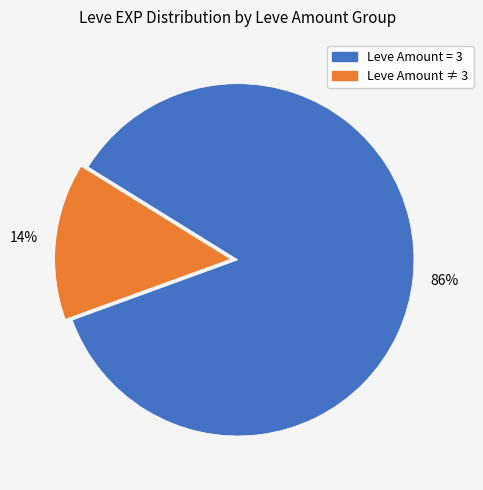

Does any single category account for the majority?

Yes